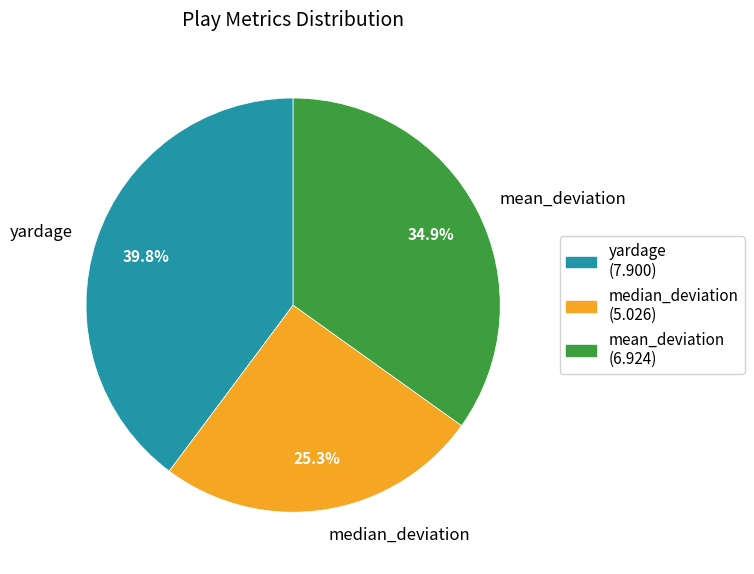

Is it true that yardage is 40% of the pie?

True